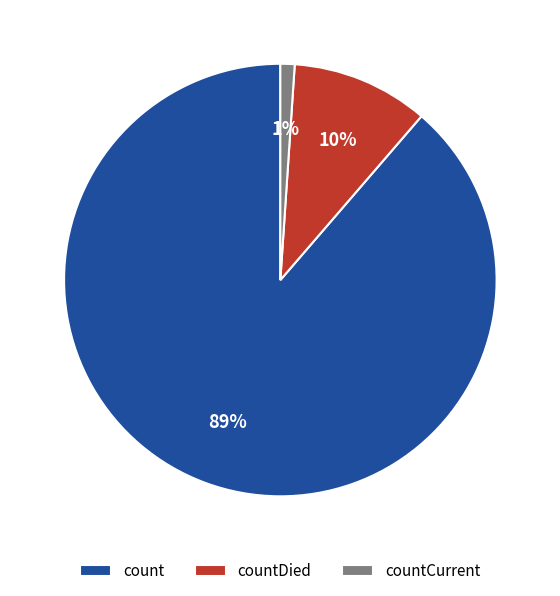

To the nearest percent, what is the difference between the countCurrent and count slice percentages?

88%